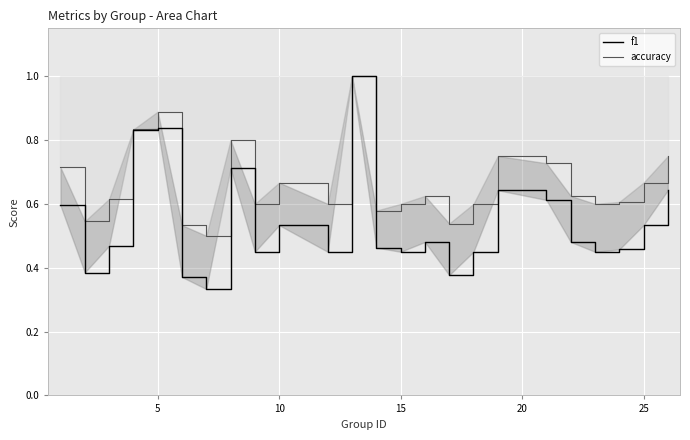

What is the difference between the second highest and minimum values in the accuracy series?

0.4